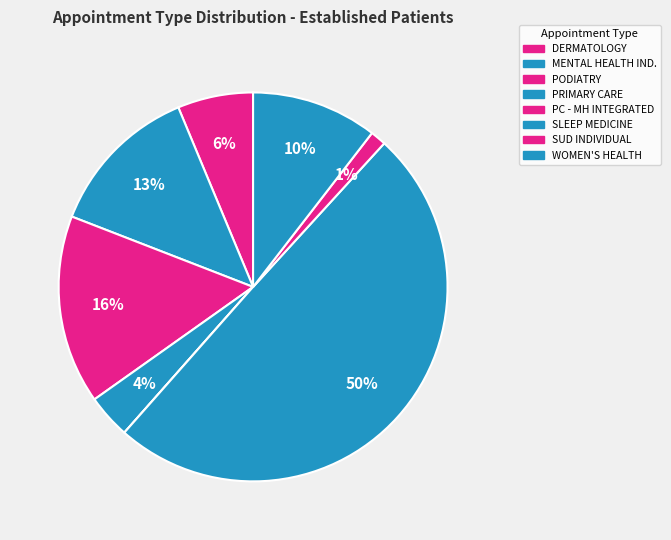

True or false: DERMATOLOGY accounts for 6% of the total.

True